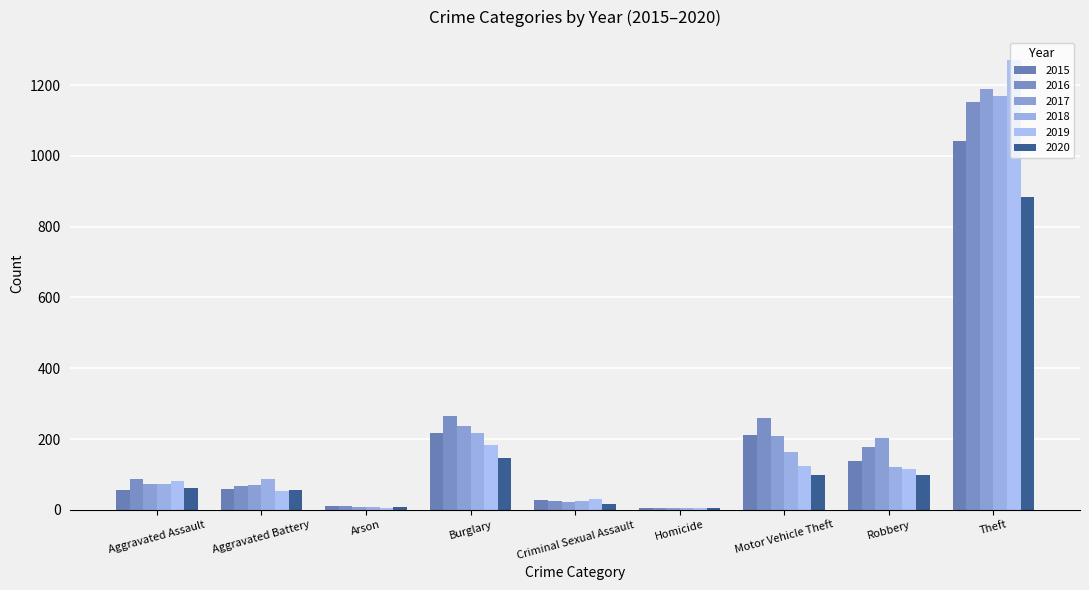

How many series are shown in this chart?

6